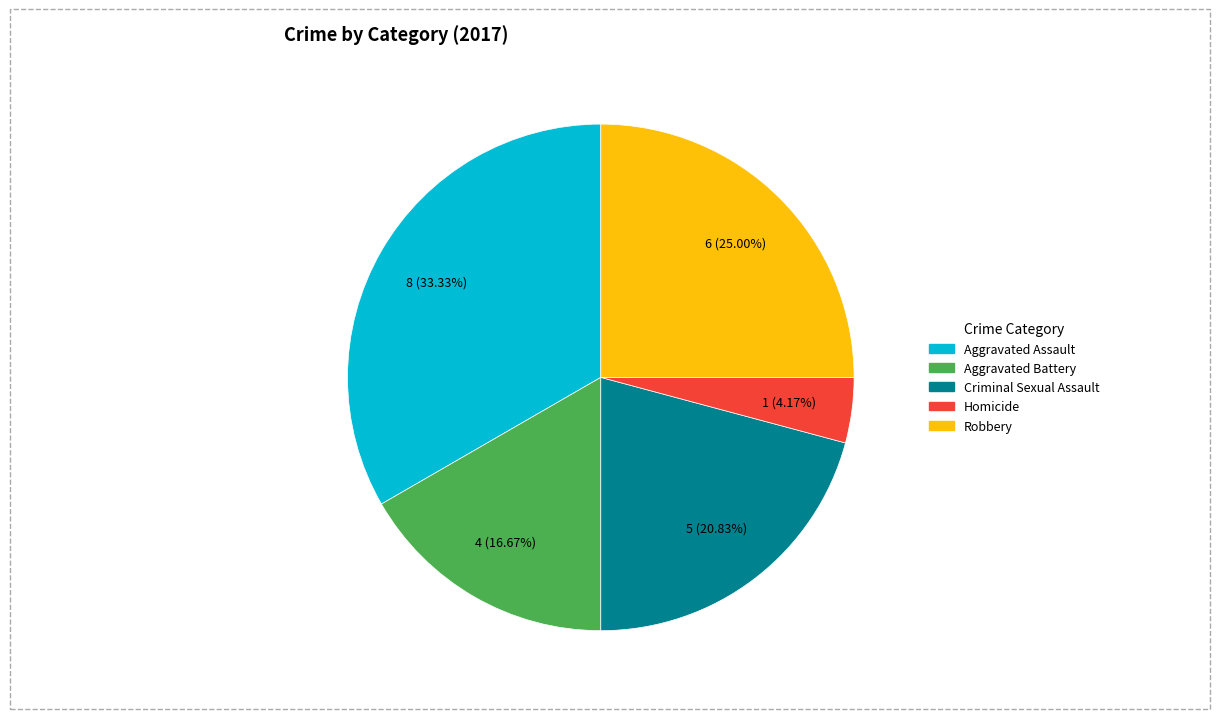

To the nearest percent, what is the average slice percentage?

20%